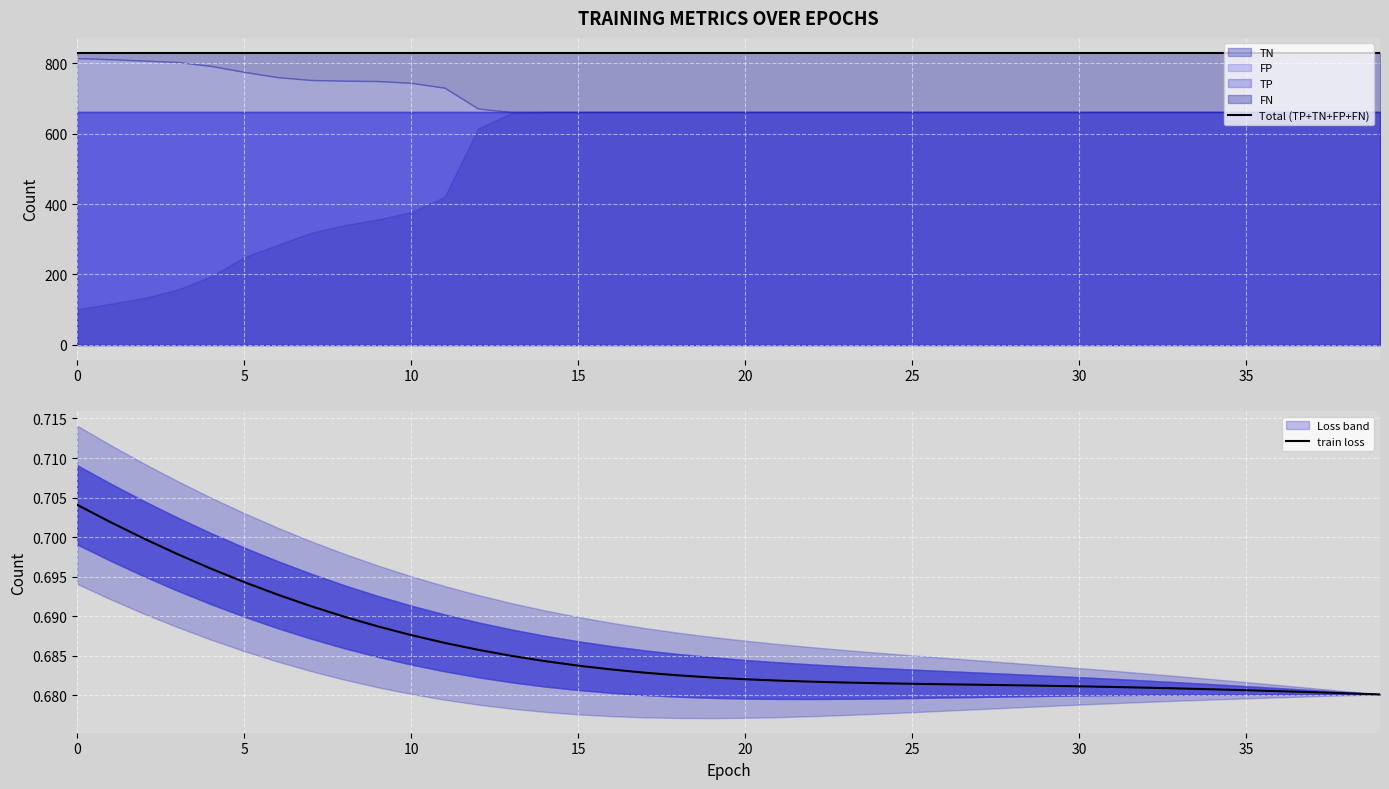

True or false: Total (TP+TN+FP+FN) and train loss cross at least once.

False